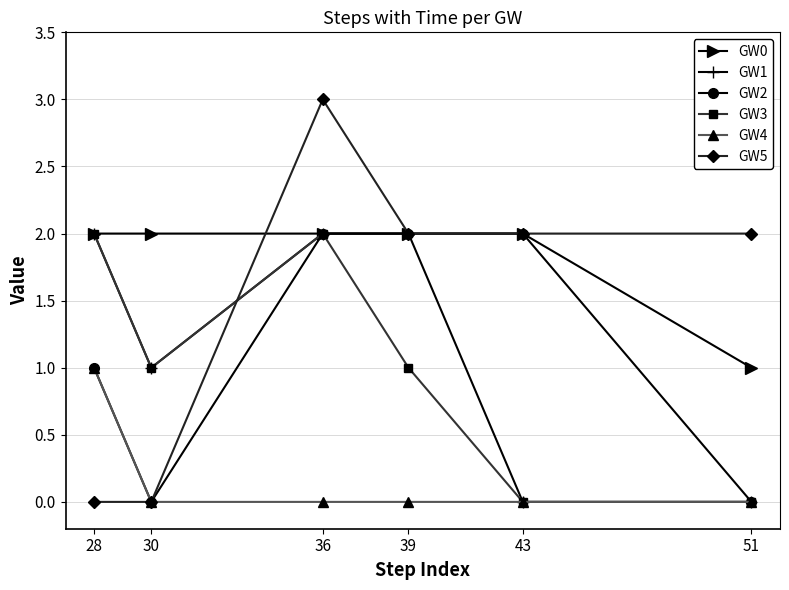

Between 28 and 39, which series saw the biggest shift?

GW5